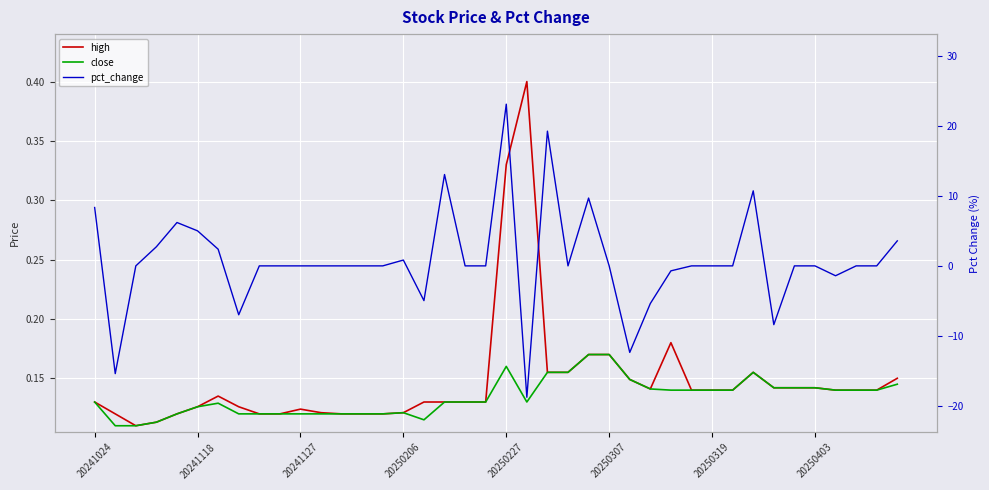

What is the minimum value shown in the chart?

-18.8